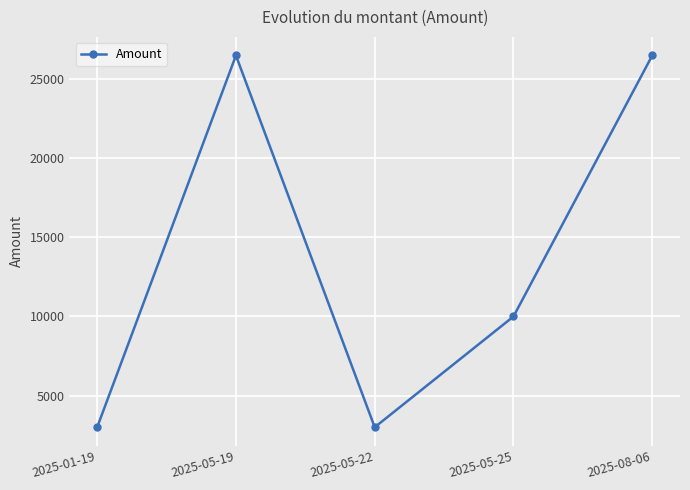

At which category does the data reach its first local valley?

2025-05-22